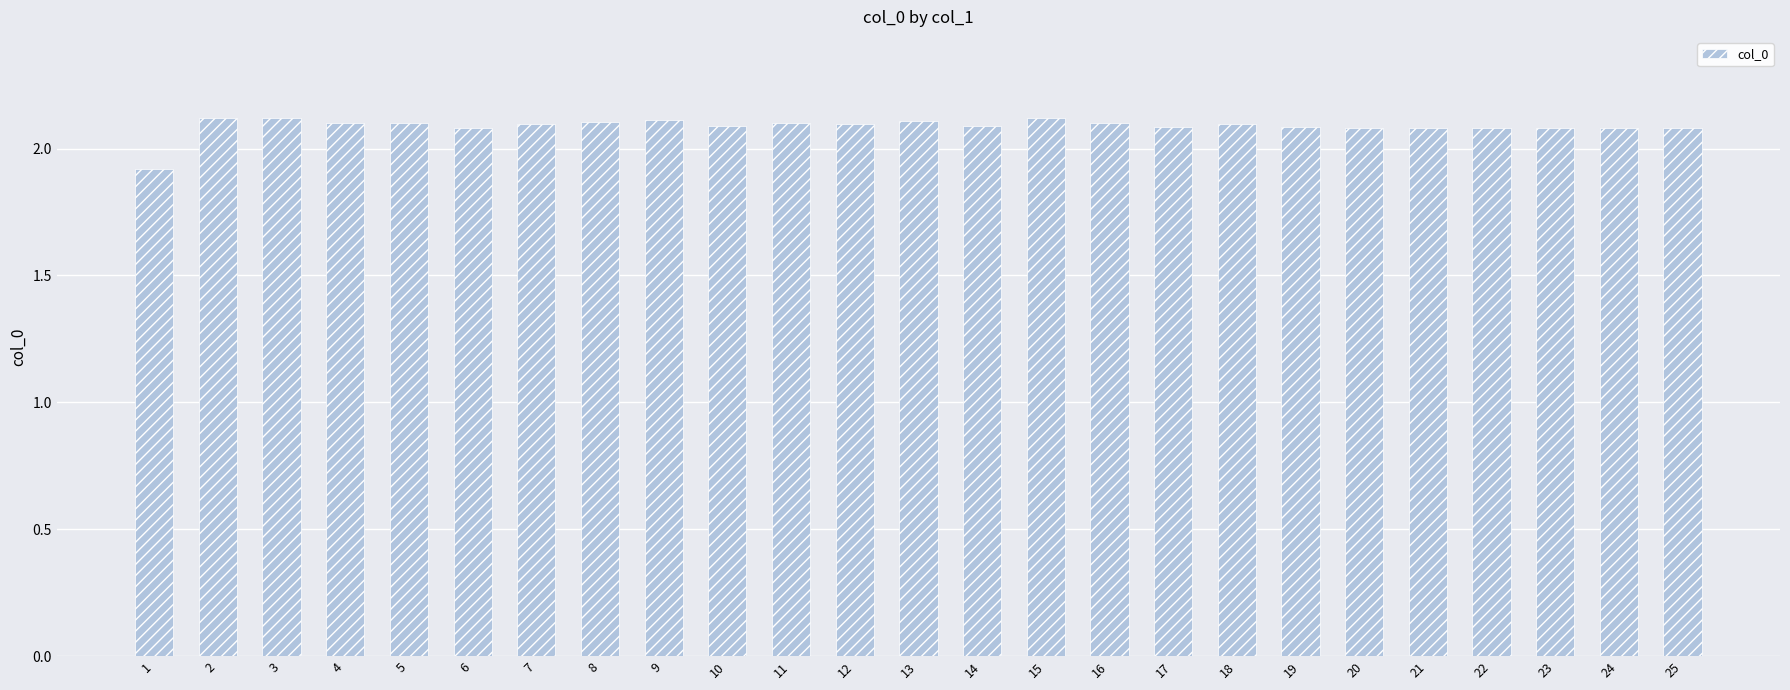

What is the greatest value displayed?

2.1